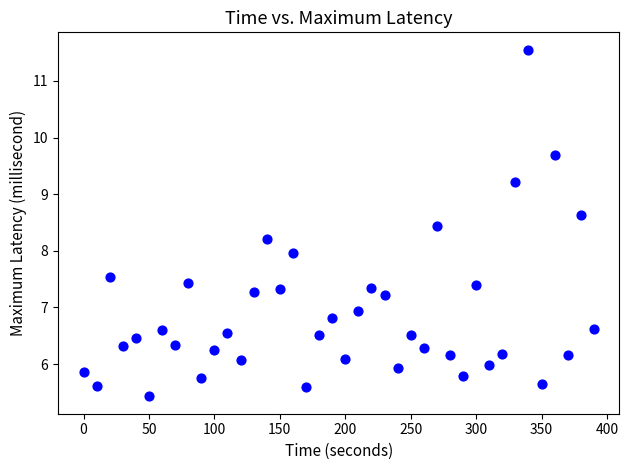

What is the range of X values (max minus min)?

390.0